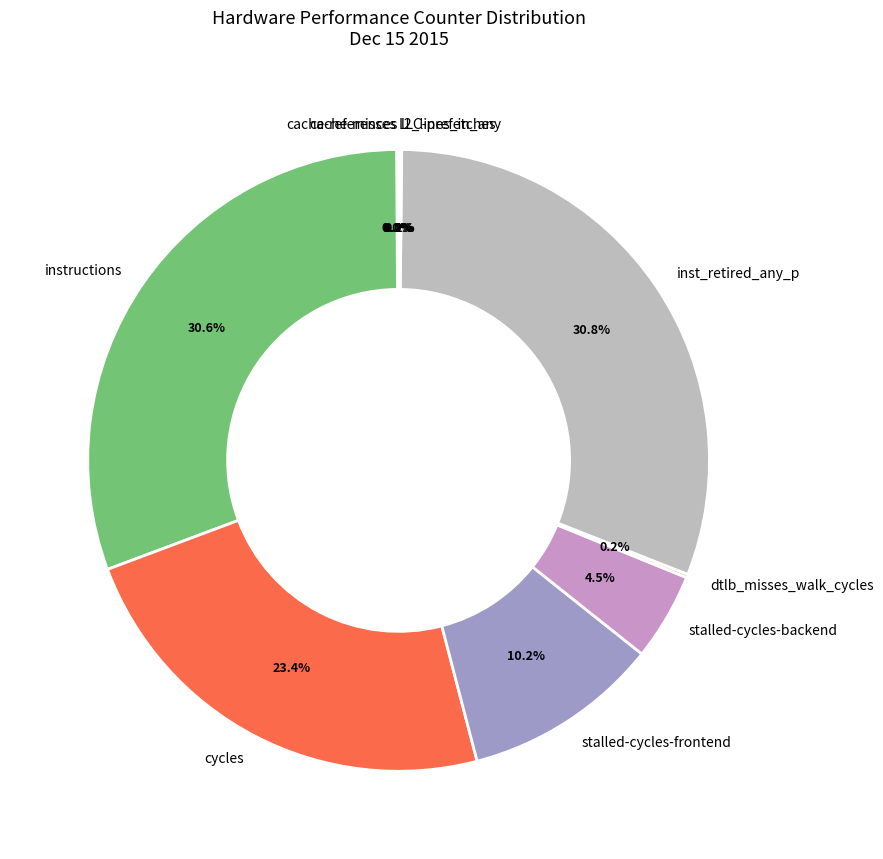

The inst_retired_any_p slice represents 22% of the pie. True or false?

False